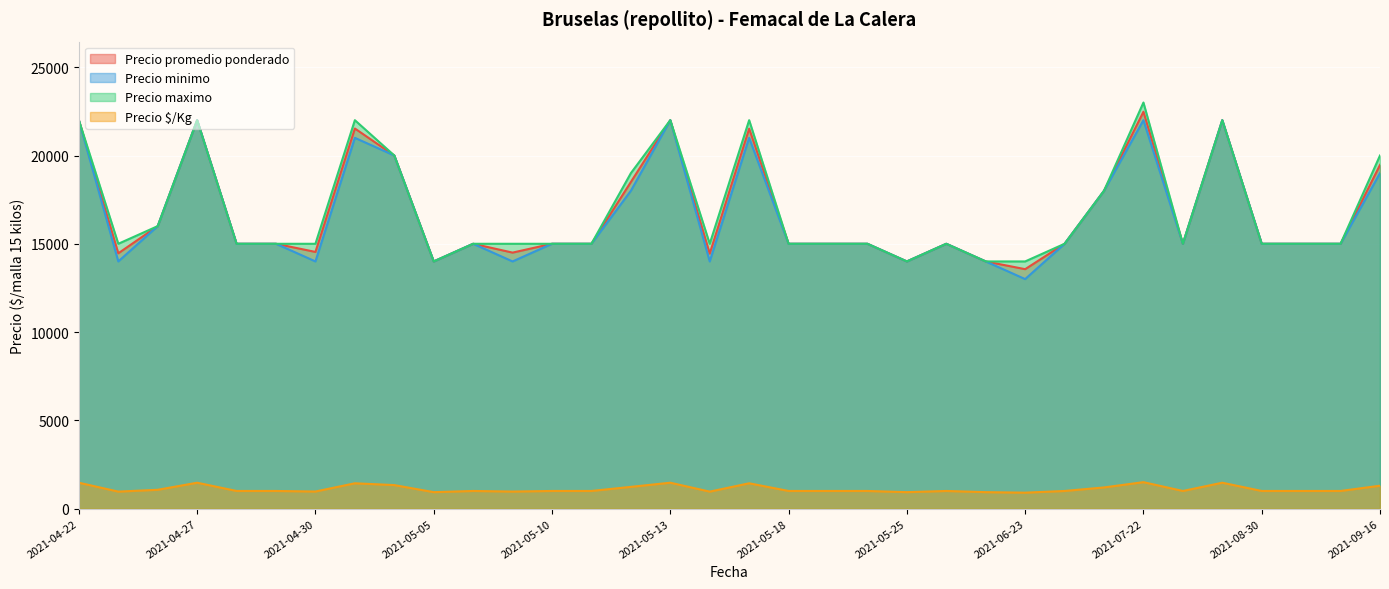

Reading left to right, list all the values displayed in this chart.

Precio promedio ponderado: 2021-04-22=22000	2021-04-23=14462	2021-04-26=16000	2021-04-27=22000	2021-04-28=15000	2021-04-29=15000	2021-04-30=14538	2021-05-03=21529	2021-05-04=20000	2021-05-05=14000	2021-05-06=15000	2021-05-07=14500	2021-05-10=15000	2021-05-11=15000	2021-05-12=18500	2021-05-13=22000	2021-05-14=14444	2021-05-17=21521	2021-05-18=15000	2021-05-20=15000	2021-05-24=15000	2021-05-25=14000	2021-05-27=15000	2021-05-28=14000	2021-06-23=13562	2021-06-30=15000	2021-07-20=18000	2021-07-22=22479	2021-07-29=15000	2021-08-03=22000	2021-08-30=15000	2021-09-09=15000	2021-09-13=15000	2021-09-16=19467
Precio minimo: 2021-04-22=22000	2021-04-23=14000	2021-04-26=16000	2021-04-27=22000	2021-04-28=15000	2021-04-29=15000	2021-04-30=14000	2021-05-03=21000	2021-05-04=20000	2021-05-05=14000	2021-05-06=15000	2021-05-07=14000	2021-05-10=15000	2021-05-11=15000	2021-05-12=18000	2021-05-13=22000	2021-05-14=14000	2021-05-17=21000	2021-05-18=15000	2021-05-20=15000	2021-05-24=15000	2021-05-25=14000	2021-05-27=15000	2021-05-28=14000	2021-06-23=13000	2021-06-30=15000	2021-07-20=18000	2021-07-22=22000	2021-07-29=15000	2021-08-03=22000	2021-08-30=15000	2021-09-09=15000	2021-09-13=15000	2021-09-16=19000
Precio maximo: 2021-04-22=22000	2021-04-23=15000	2021-04-26=16000	2021-04-27=22000	2021-04-28=15000	2021-04-29=15000	2021-04-30=15000	2021-05-03=22000	2021-05-04=20000	2021-05-05=14000	2021-05-06=15000	2021-05-07=15000	2021-05-10=15000	2021-05-11=15000	2021-05-12=19000	2021-05-13=22000	2021-05-14=15000	2021-05-17=22000	2021-05-18=15000	2021-05-20=15000	2021-05-24=15000	2021-05-25=14000	2021-05-27=15000	2021-05-28=14000	2021-06-23=14000	2021-06-30=15000	2021-07-20=18000	2021-07-22=23000	2021-07-29=15000	2021-08-03=22000	2021-08-30=15000	2021-09-09=15000	2021-09-13=15000	2021-09-16=20000
Precio $/Kg: 2021-04-22=1467	2021-04-23=964	2021-04-26=1067	2021-04-27=1467	2021-04-28=1000	2021-04-29=1000	2021-04-30=969	2021-05-03=1435	2021-05-04=1333	2021-05-05=933	2021-05-06=1000	2021-05-07=967	2021-05-10=1000	2021-05-11=1000	2021-05-12=1233	2021-05-13=1467	2021-05-14=963	2021-05-17=1435	2021-05-18=1000	2021-05-20=1000	2021-05-24=1000	2021-05-25=933	2021-05-27=1000	2021-05-28=933	2021-06-23=904	2021-06-30=1000	2021-07-20=1200	2021-07-22=1499	2021-07-29=1000	2021-08-03=1467	2021-08-30=1000	2021-09-09=1000	2021-09-13=1000	2021-09-16=1298